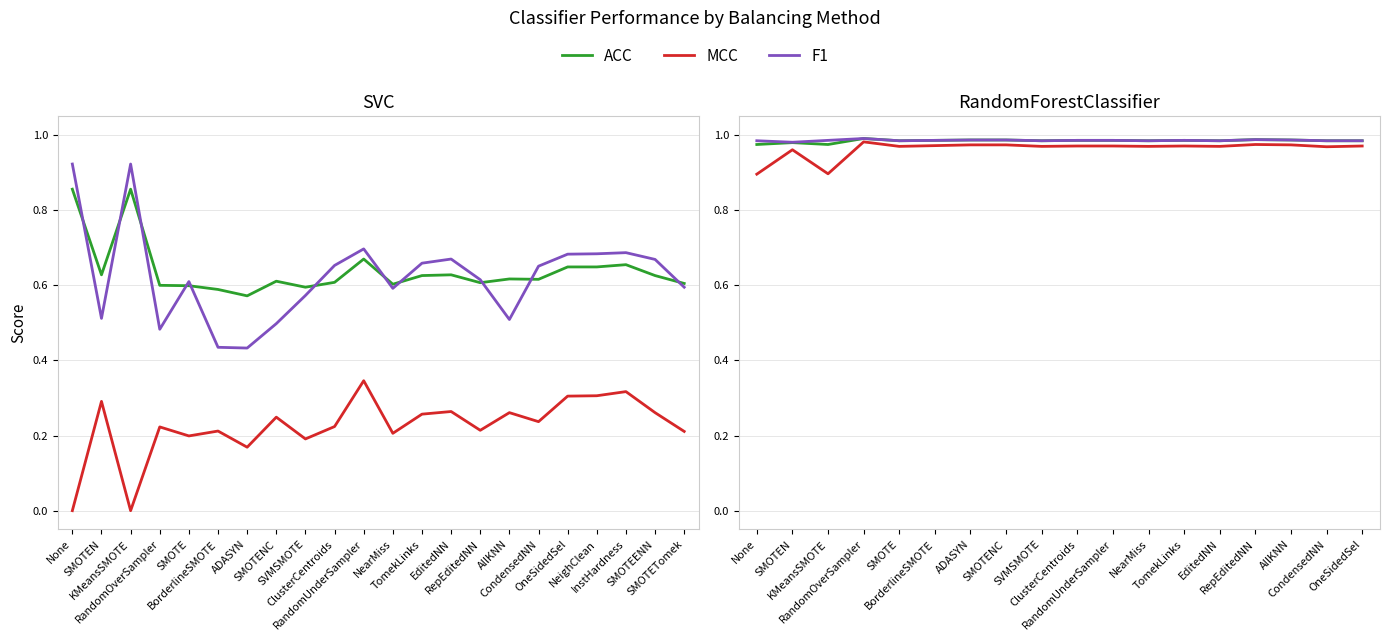

At how many categories does at least one series exceed 0?

18